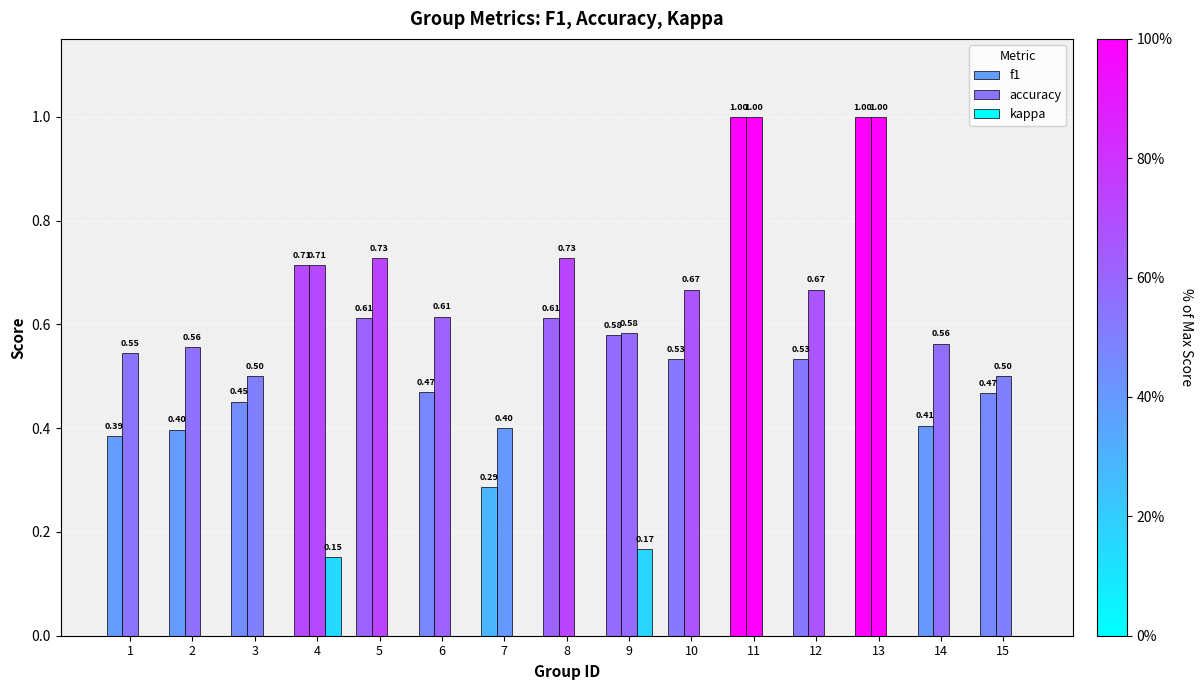

What is the sum of all accuracy values?

9.8